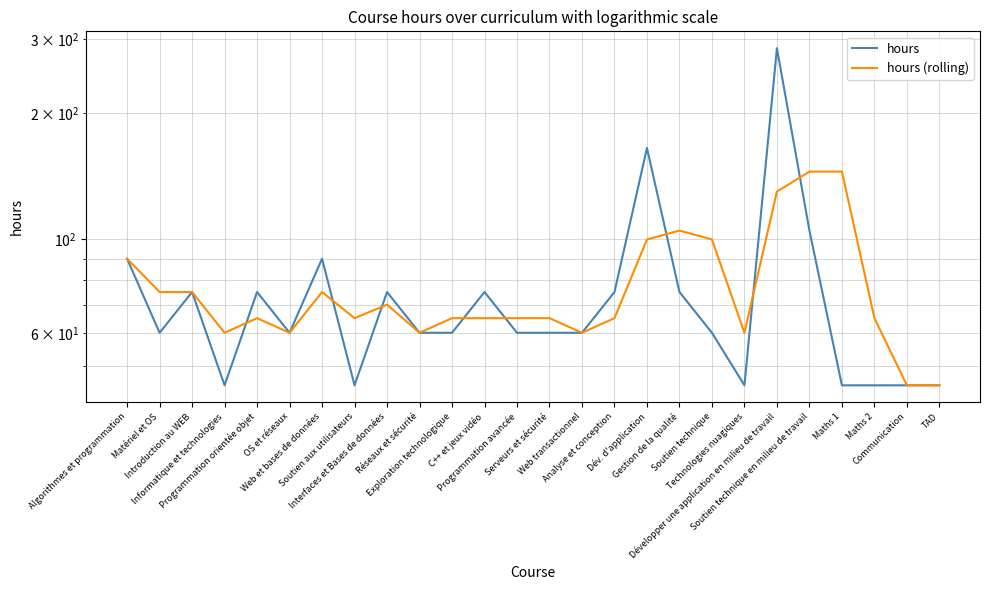

What is the average value of the hours series?

76